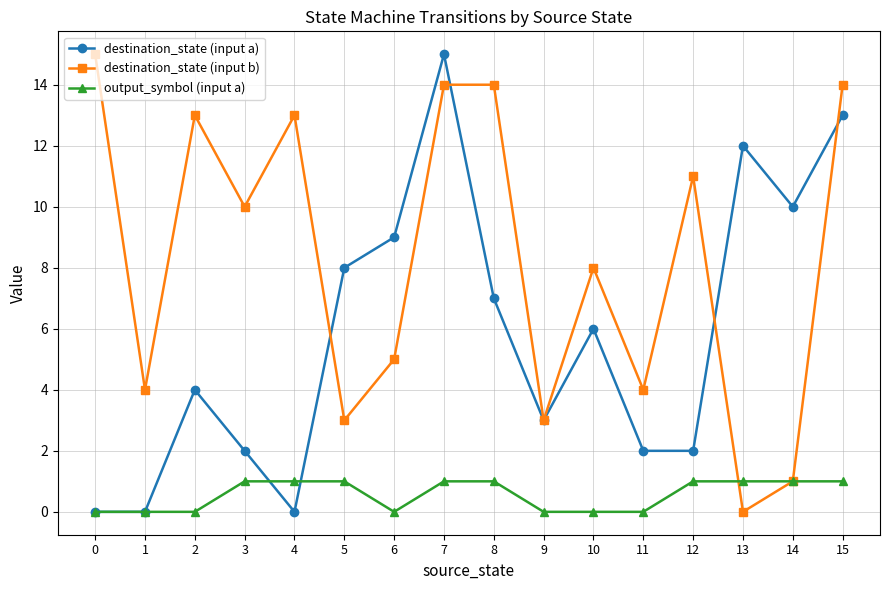

What is the maximum value shown in the chart?

15